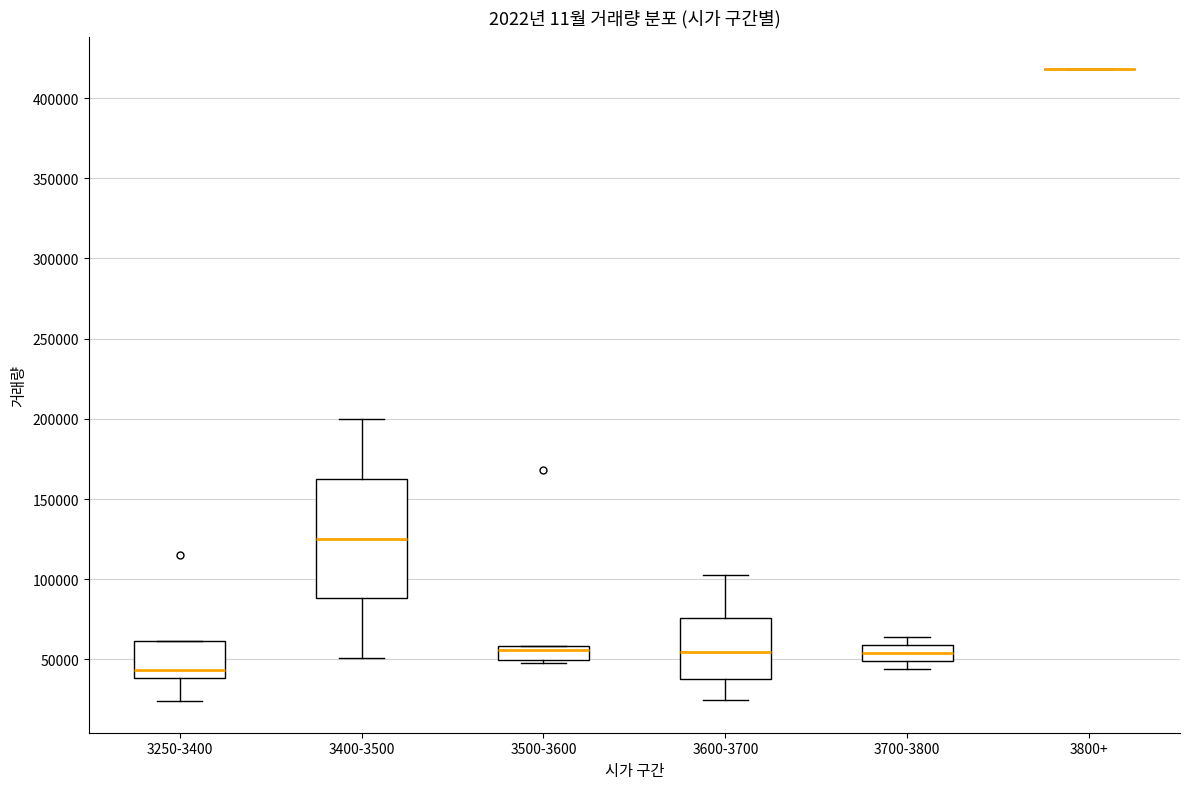

Comparing the boxes themselves (not the whiskers), which one is the tallest?

3400-3500